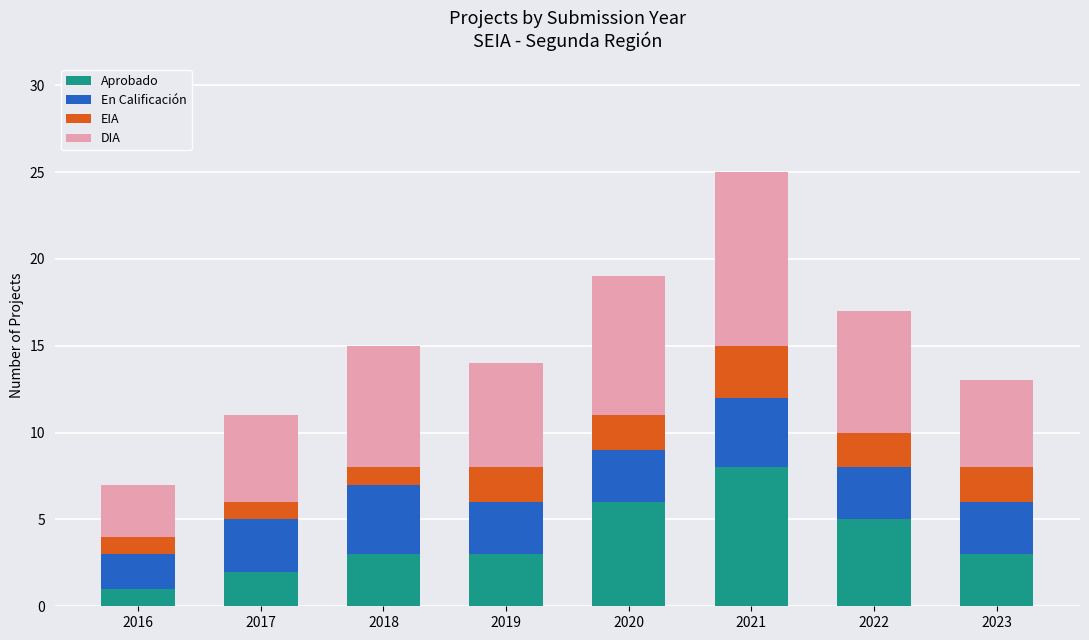

Which category has the lowest value in the Aprobado series?

2016